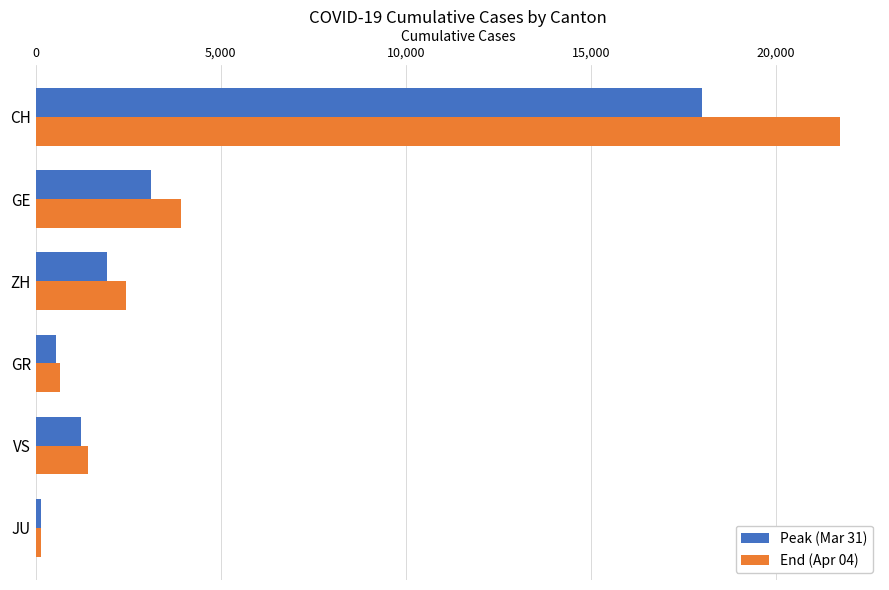

Which series has the largest range (max minus min)?

End (Apr 04)